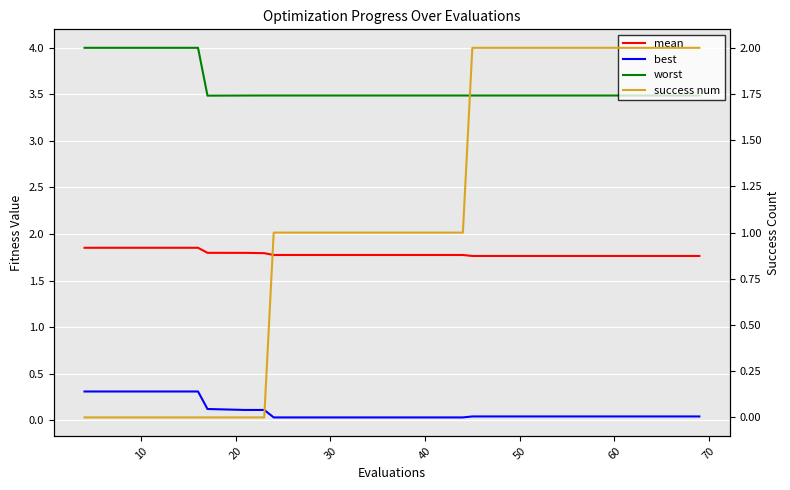

The success num series shows 0.9 at 40. True or false?

False